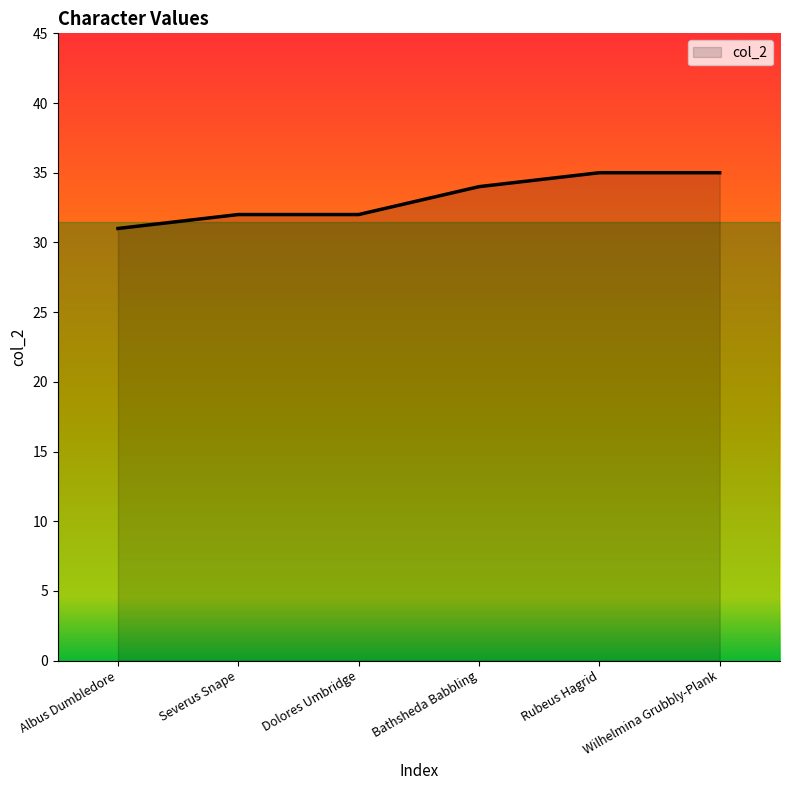

Reading left to right, extract all data points from this chart.

Albus Dumbledore=31	Severus Snape=32	Dolores Umbridge=32	Bathsheda Babbling=34	Rubeus Hagrid=35	Wilhelmina Grubbly-Plank=35